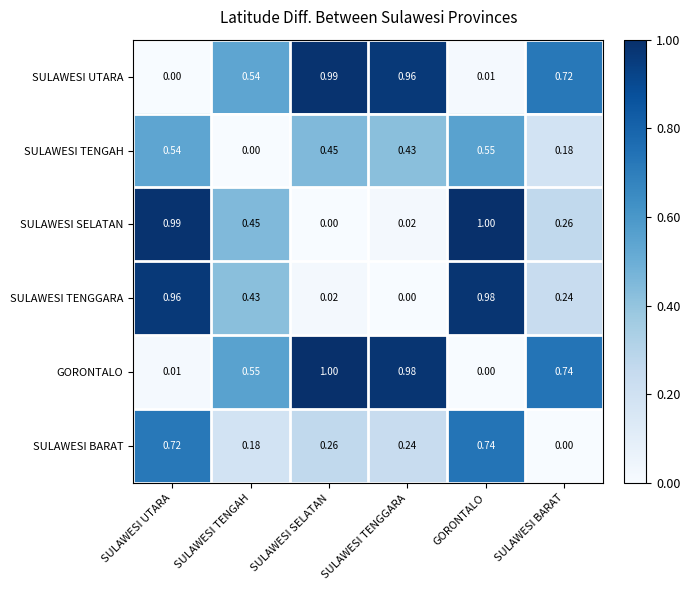

At which category is the sum across all series the highest?

GORONTALO